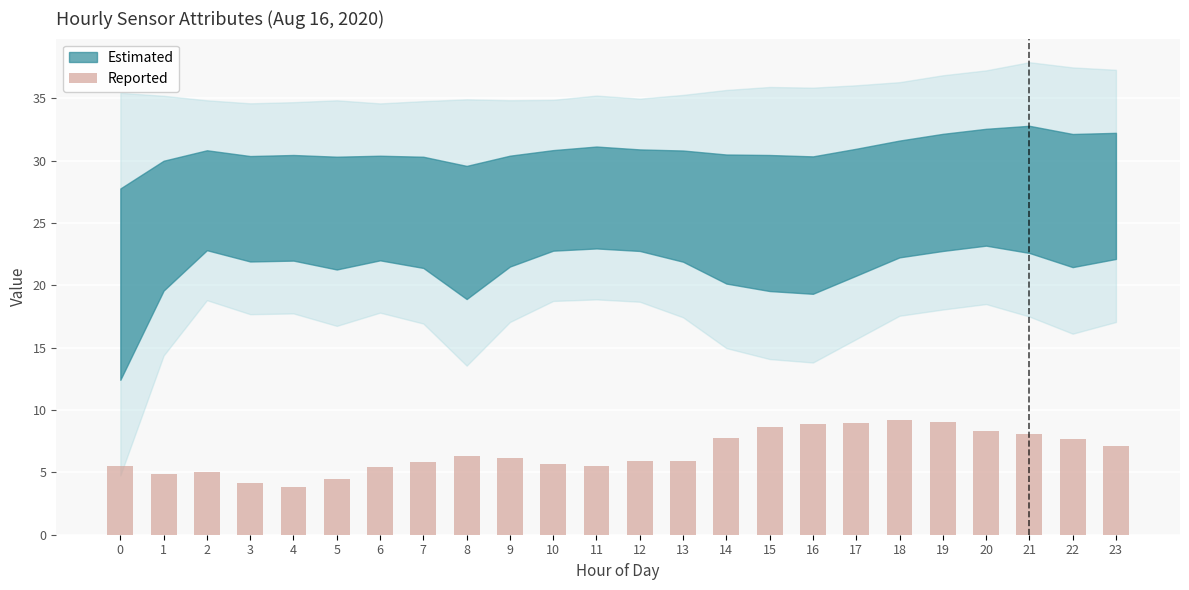

The value at 4 is 3.8. True or false?

True